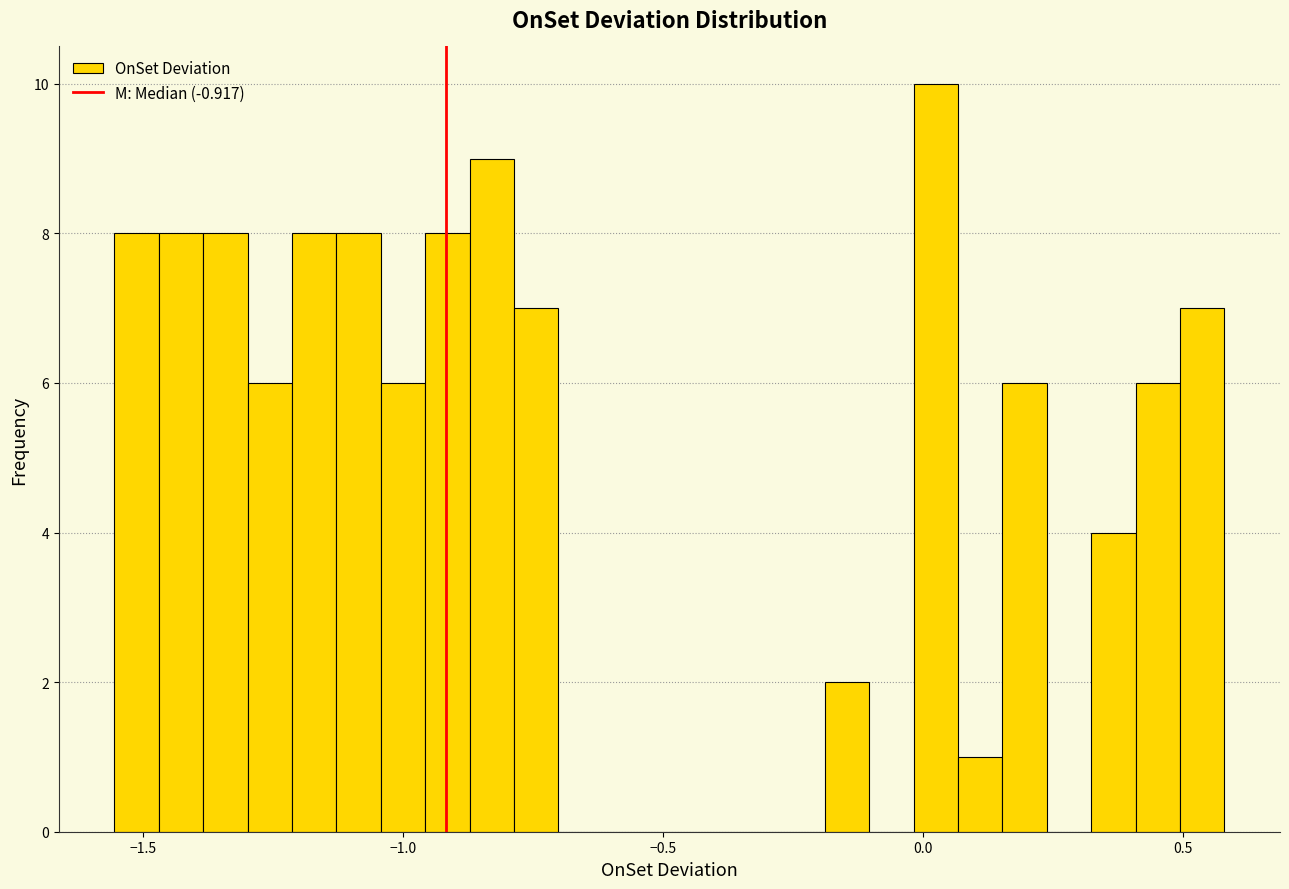

Read against the x-axis, roughly where is the centre of the tallest bar?

0.05